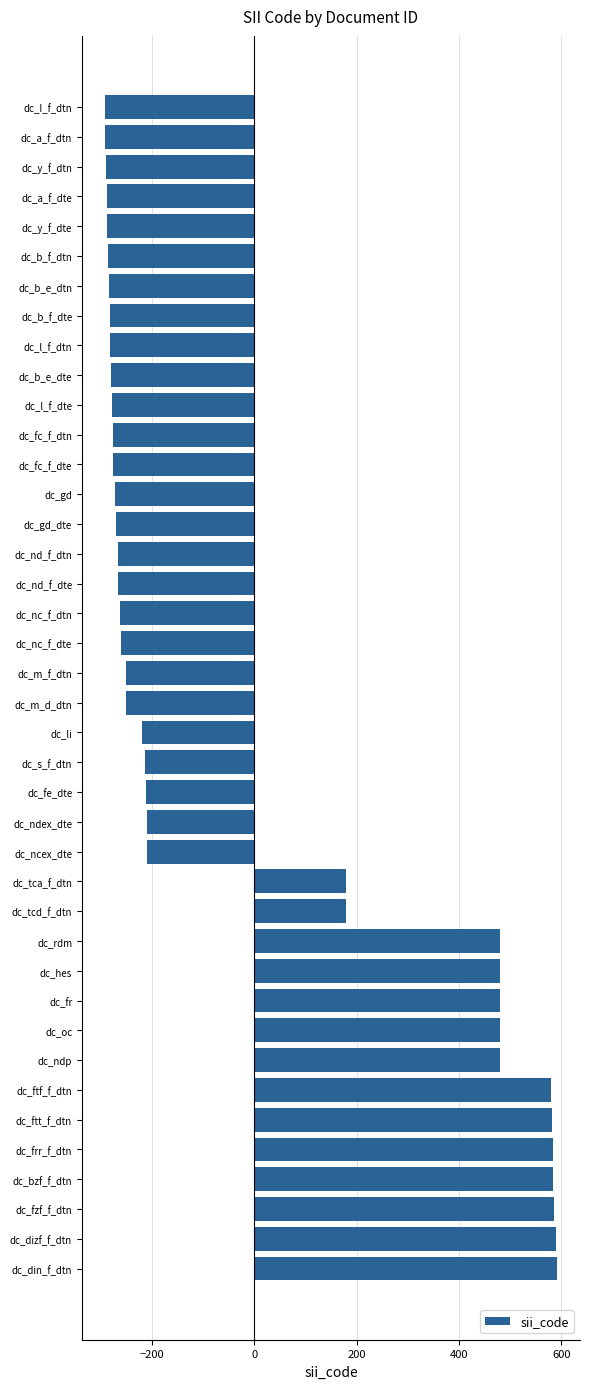

True or false: the data shows -260.5 at dc_nc_f_dte.

True